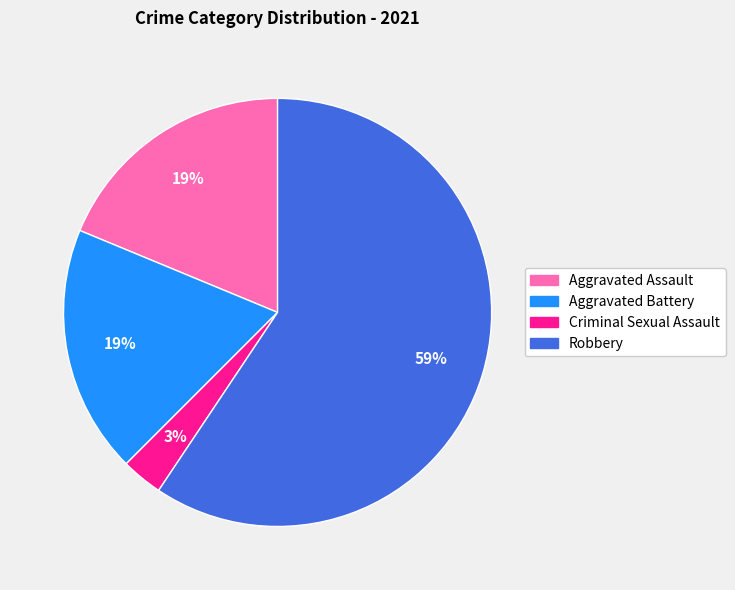

What is the majority slice?

Robbery